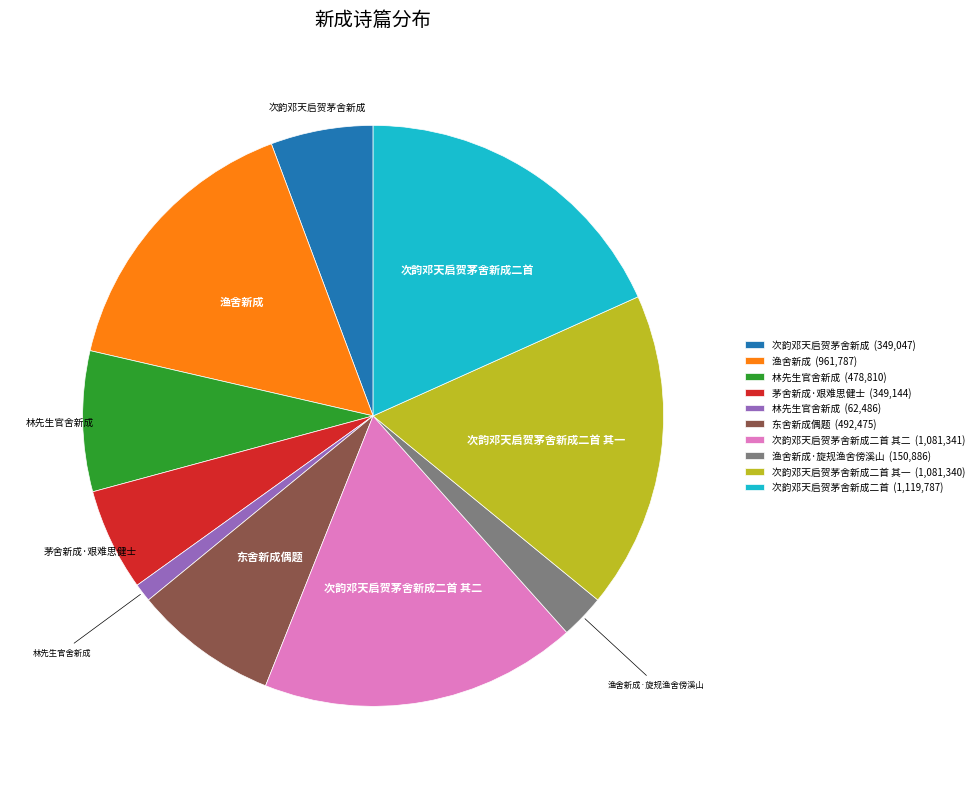

Approximately how many times larger is the value at 茅舍新成·艰难思健士 (349,144) compared to 渔舍新成 (961,787)?

0.4